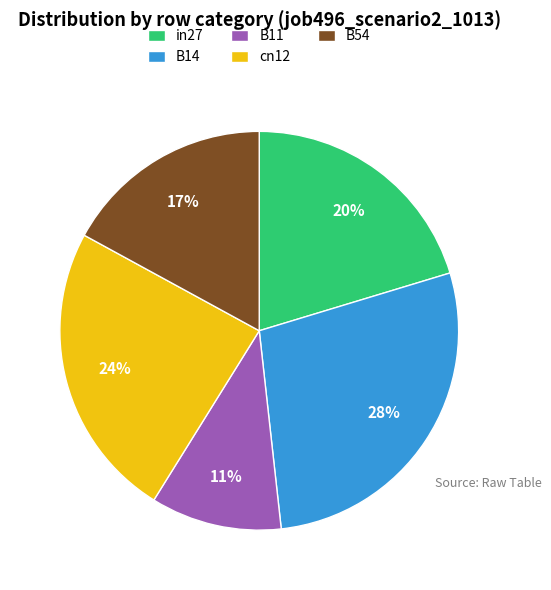

Rank the categories by value from lowest to highest.

B11, B54, in27, cn12, B14